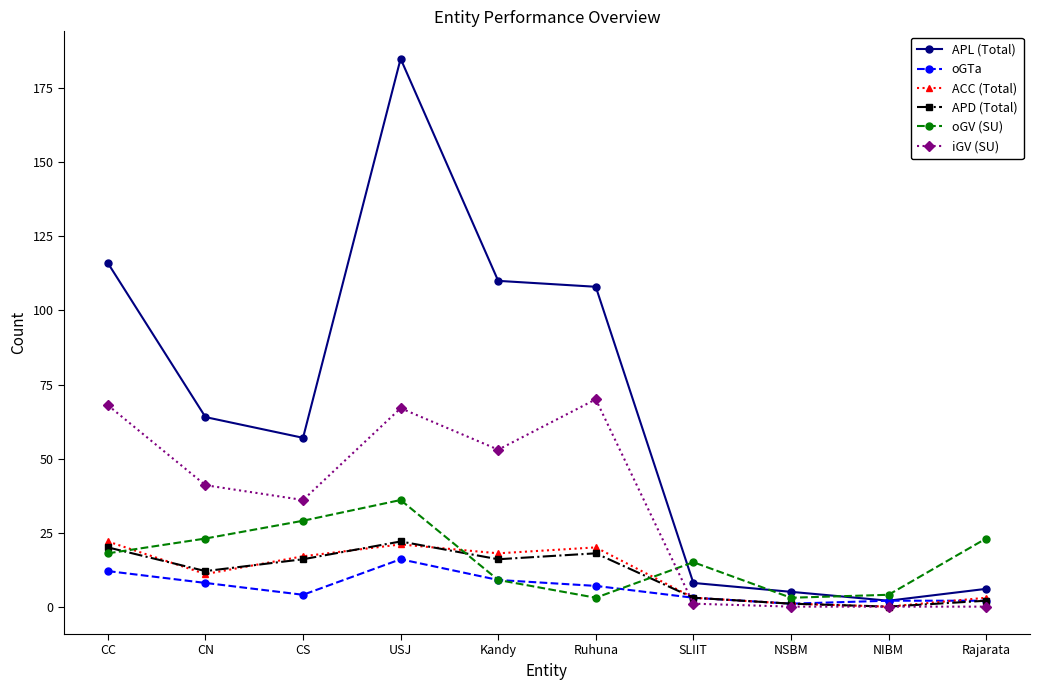

What is the lowest value of the oGV (SU) series?

3